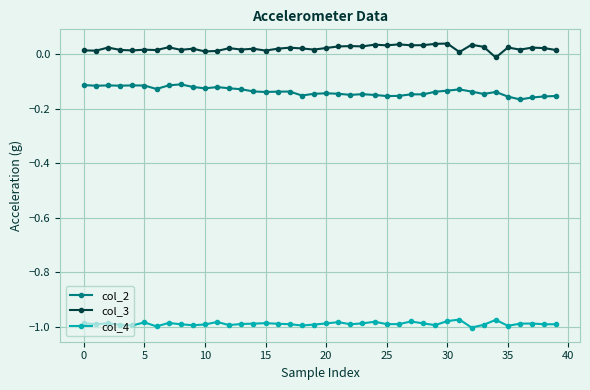

Which series has the largest total across all categories?

col_3